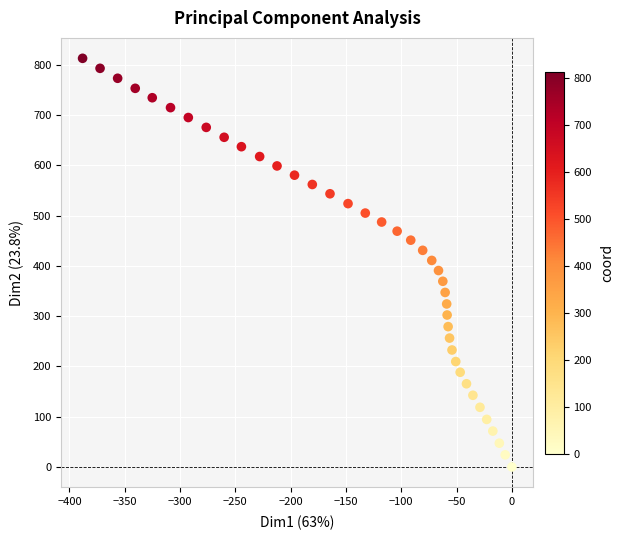

What is the range of X values (max minus min)?

388.1